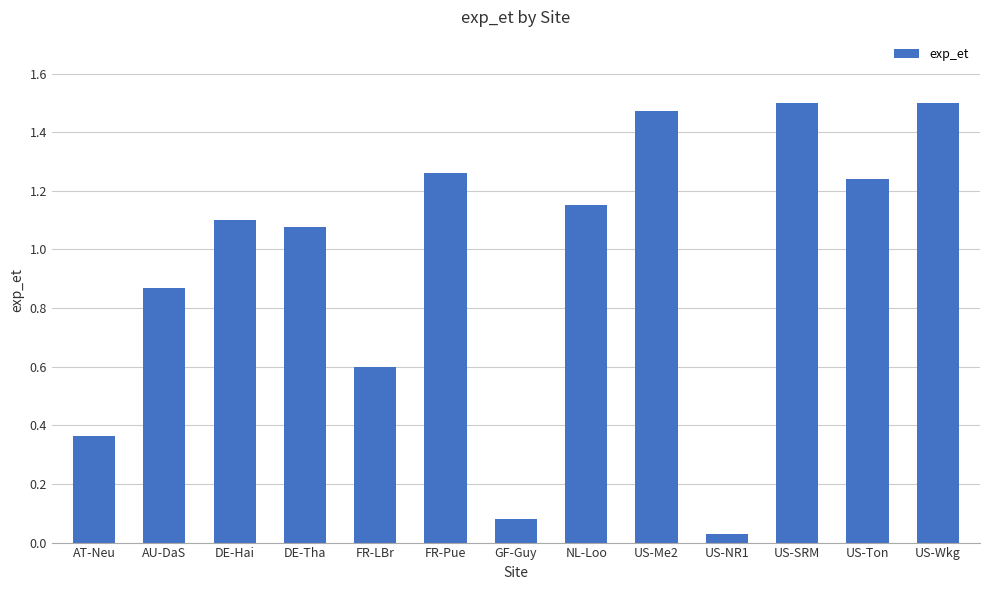

Which label corresponds to the smallest value in the chart?

US-NR1